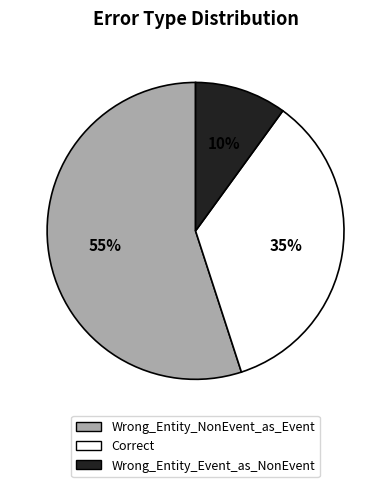

Which has a higher value, Correct or Wrong_Entity_NonEvent_as_Event?

Wrong_Entity_NonEvent_as_Event